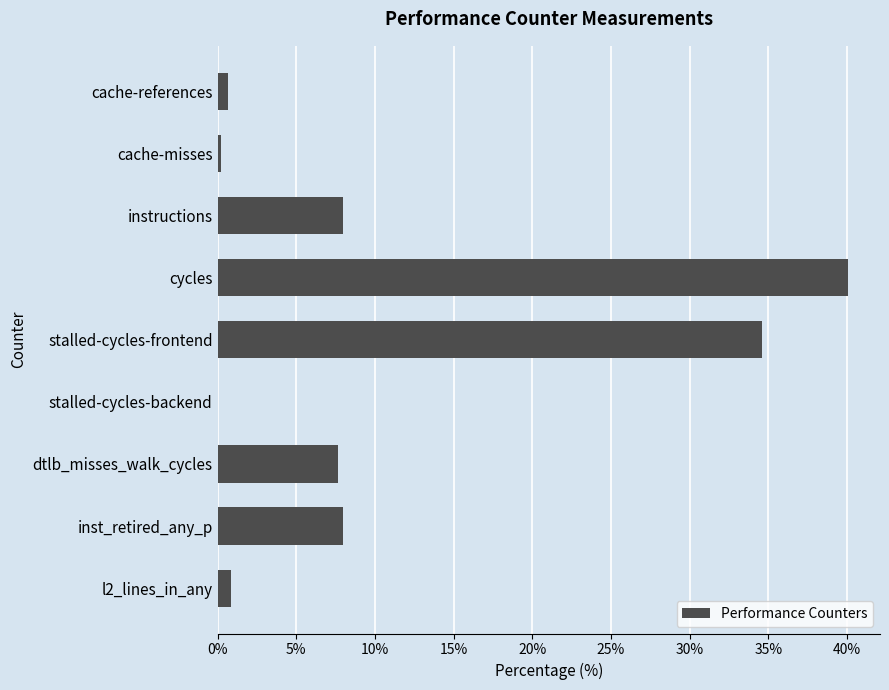

Reading bottom to top, extract all data points from this chart.

l2_lines_in_any=0.8	inst_retired_any_p=8.0	dtlb_misses_walk_cycles=7.7	stalled-cycles-backend=0.0	stalled-cycles-frontend=34.6	cycles=40.1	instructions=8.0	cache-misses=0.2	cache-references=0.6